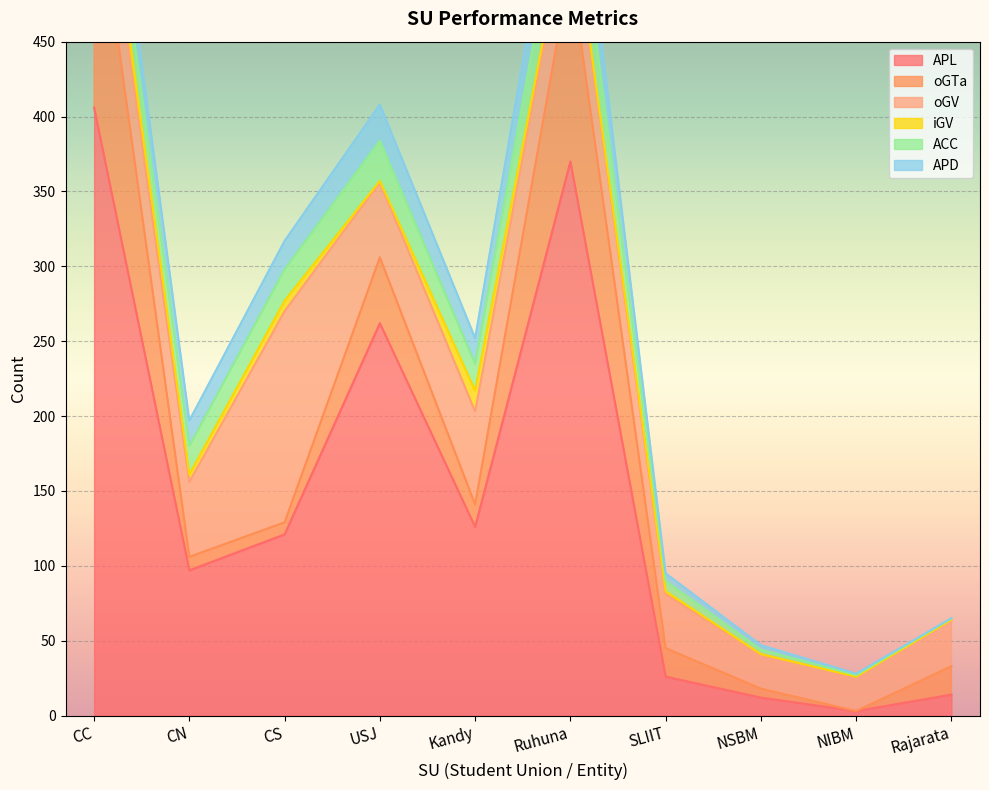

At which category is the sum across all series the highest?

CC